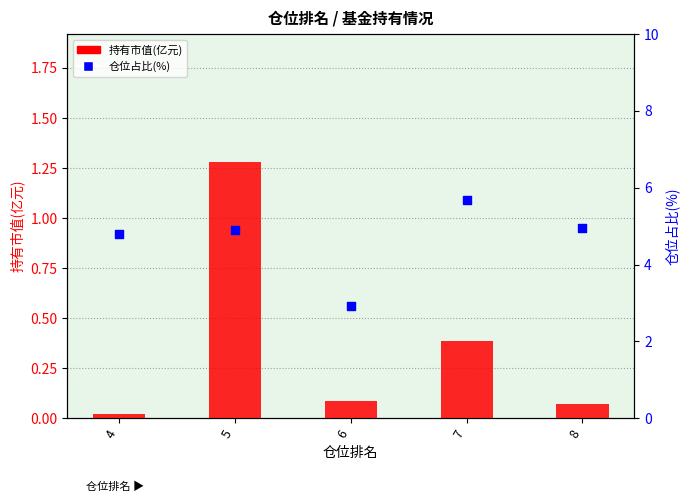

At which category is the sum across all series the highest?

5